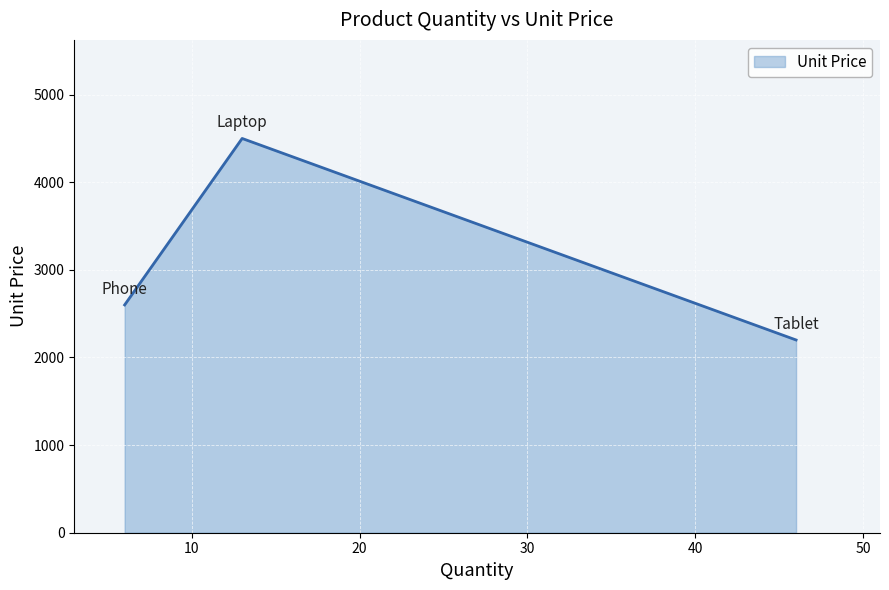

What is the greatest value displayed?

4500